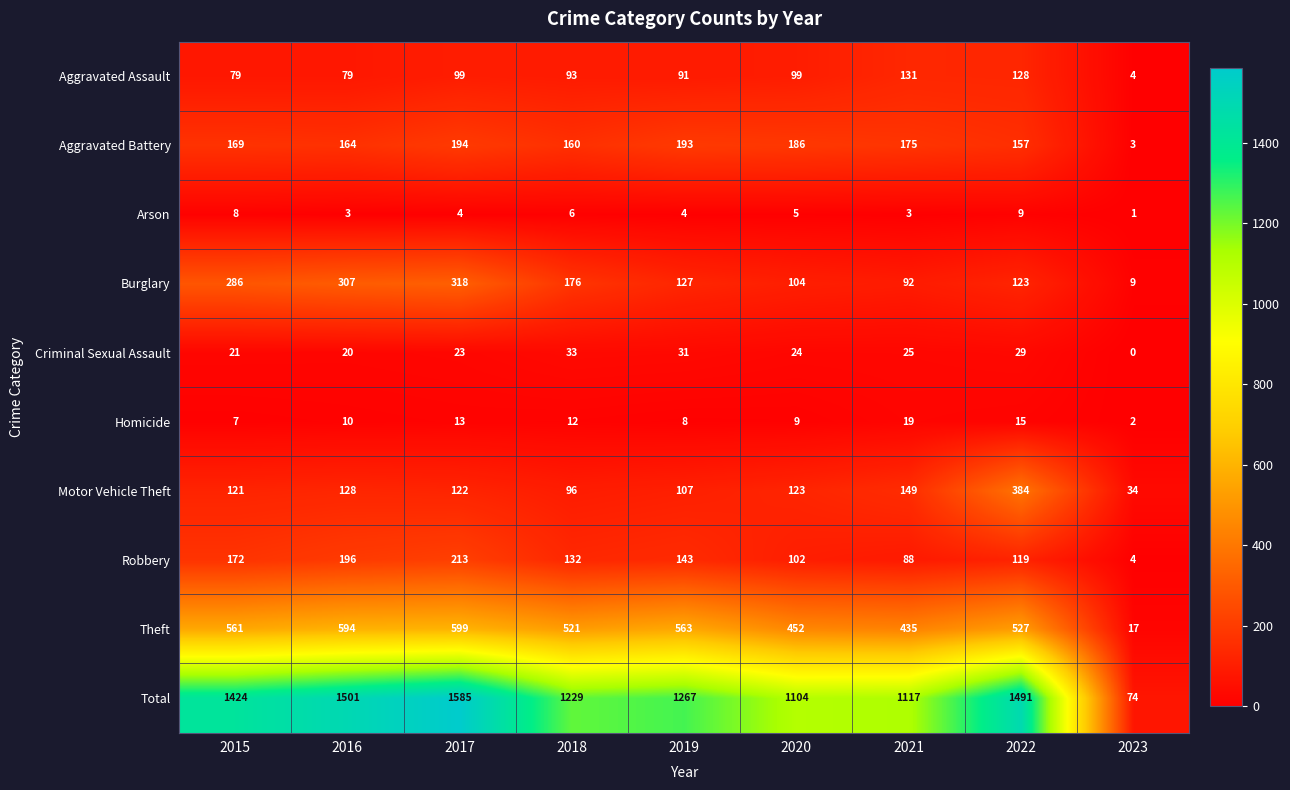

What is the difference between the Robbery values at 2021 and 2016?

108